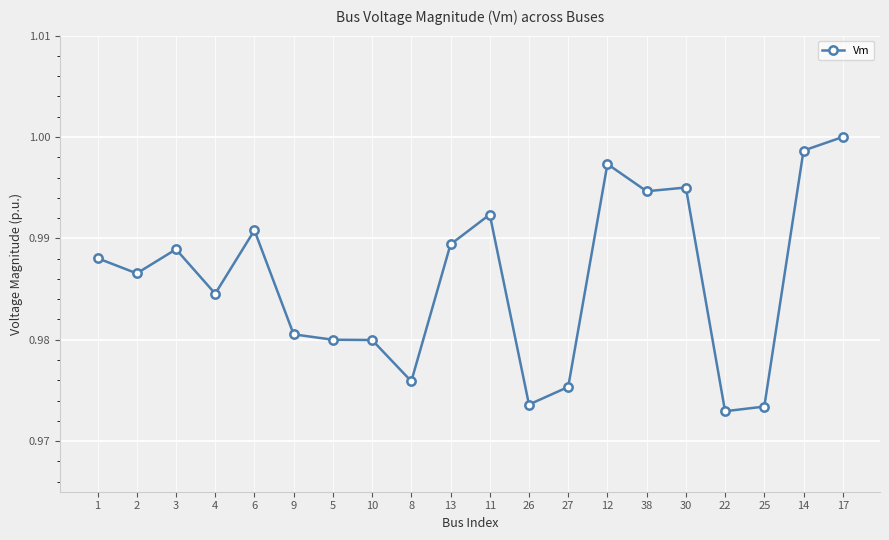

What is the sum of the values at 17 and 5?

2.0